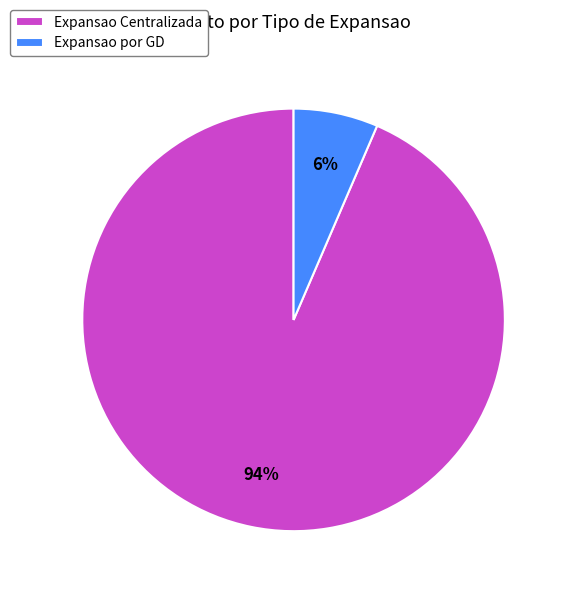

True or false: Expansao por GD accounts for 6% of the total.

True